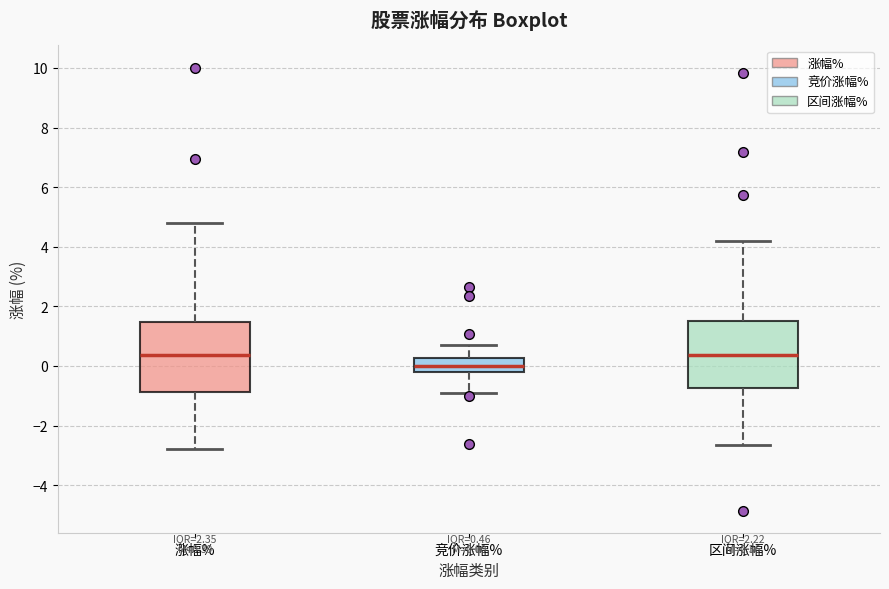

Which box's median line is the lowest?

竞价涨幅%